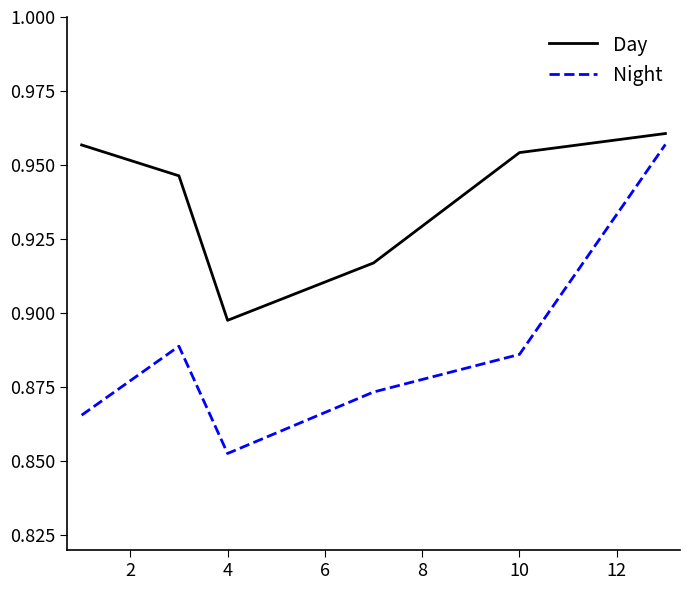

Which series has the widest spread of values?

Night